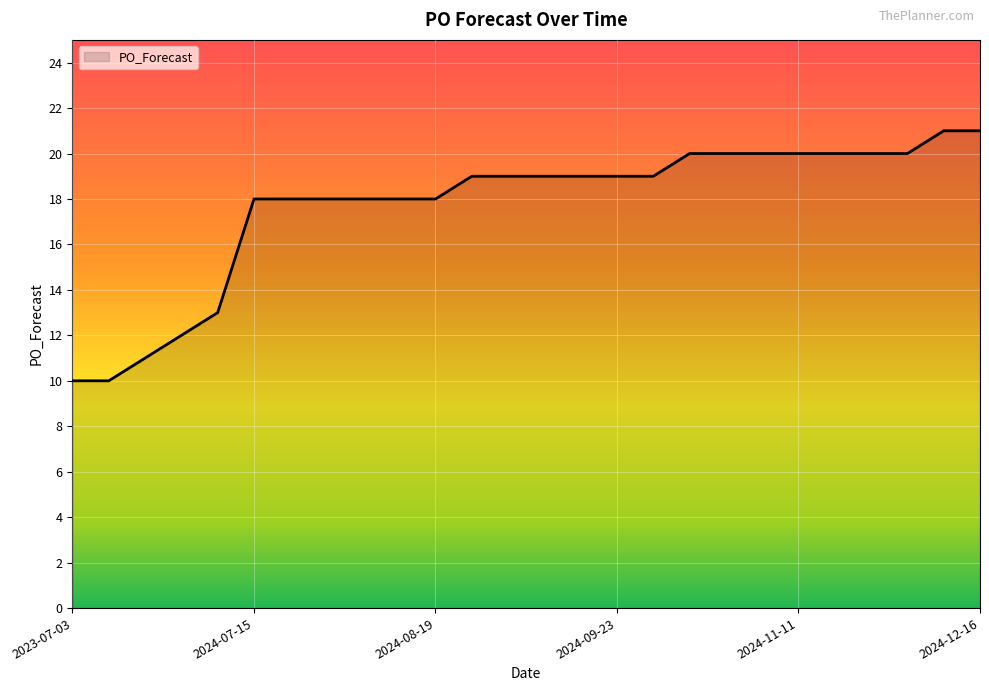

What is the difference between the maximum and minimum values?

11